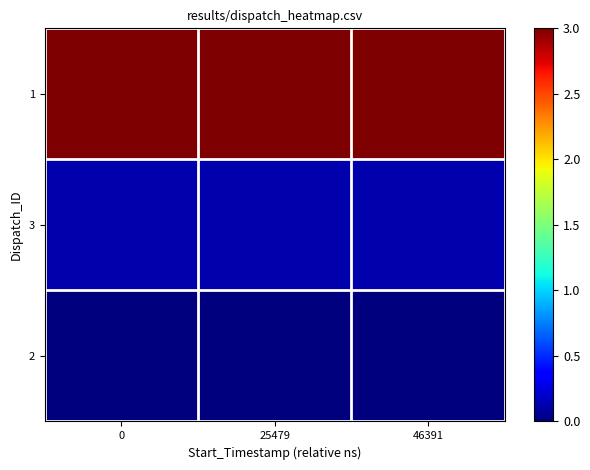

Reading right to left, what are all the values shown in this chart?

row_0: 3.0	3.0	3.0
row_1: 0.1	0.1	0.1
row_2: 0.0	0.0	0.0